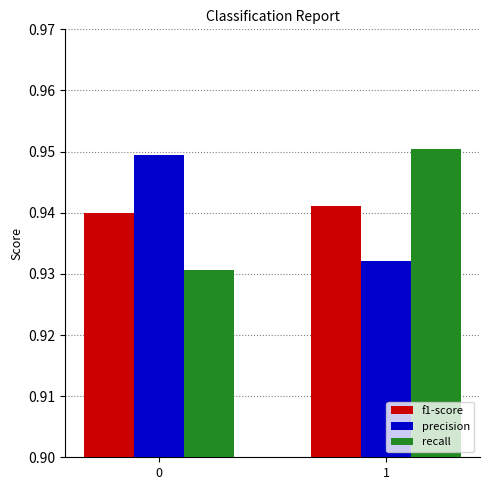

What is the total value across all series at 1?

2.8